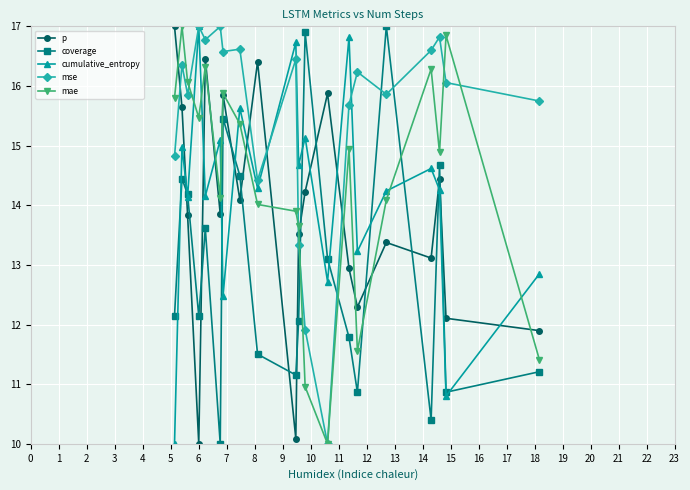

What is the value of the cumulative_entropy point at the 16th from the left?

14.2